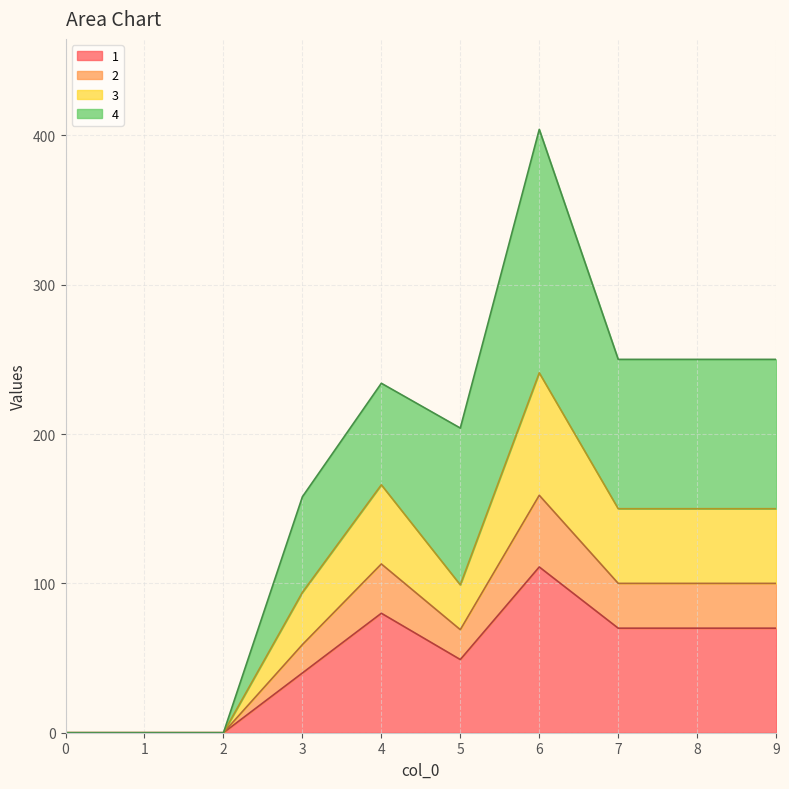

What is the total value across all series at 6?

404